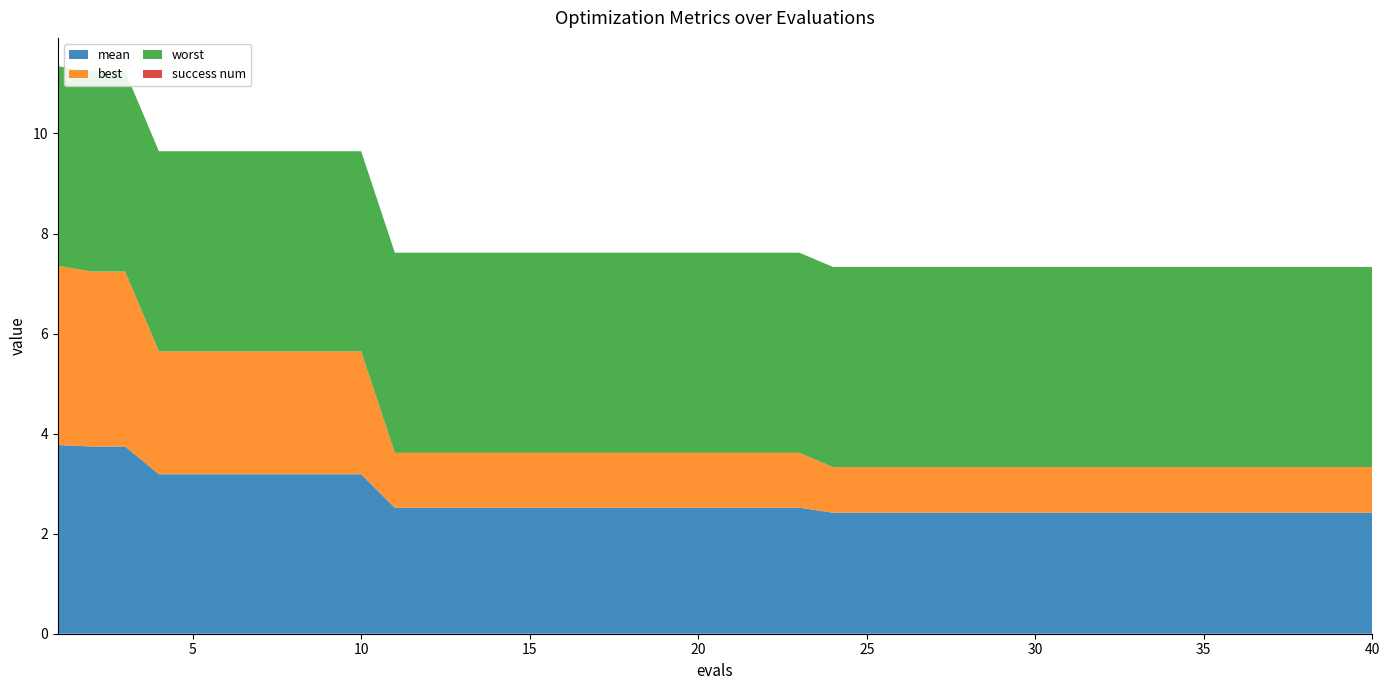

Reading left to right, list all the values displayed in this chart.

mean: 3.8	3.7	3.7	3.2	3.2	3.2	3.2	3.2	3.2	3.2	2.5	2.5	2.5	2.5	2.5	2.5	2.5	2.5	2.5	2.5	2.5	2.5	2.5	2.4	2.4	2.4	2.4	2.4	2.4	2.4	2.4	2.4	2.4	2.4	2.4	2.4	2.4	2.4	2.4	2.4
best: 3.6	3.5	3.5	2.5	2.5	2.5	2.5	2.5	2.5	2.5	1.1	1.1	1.1	1.1	1.1	1.1	1.1	1.1	1.1	1.1	1.1	1.1	1.1	0.9	0.9	0.9	0.9	0.9	0.9	0.9	0.9	0.9	0.9	0.9	0.9	0.9	0.9	0.9	0.9	0.9
worst: 4.0	4.0	4.0	4.0	4.0	4.0	4.0	4.0	4.0	4.0	4.0	4.0	4.0	4.0	4.0	4.0	4.0	4.0	4.0	4.0	4.0	4.0	4.0	4.0	4.0	4.0	4.0	4.0	4.0	4.0	4.0	4.0	4.0	4.0	4.0	4.0	4.0	4.0	4.0	4.0
success num: 0.0	0.0	0.0	0.0	0.0	0.0	0.0	0.0	0.0	0.0	0.0	0.0	0.0	0.0	0.0	0.0	0.0	0.0	0.0	0.0	0.0	0.0	0.0	0.0	0.0	0.0	0.0	0.0	0.0	0.0	0.0	0.0	0.0	0.0	0.0	0.0	0.0	0.0	0.0	0.0